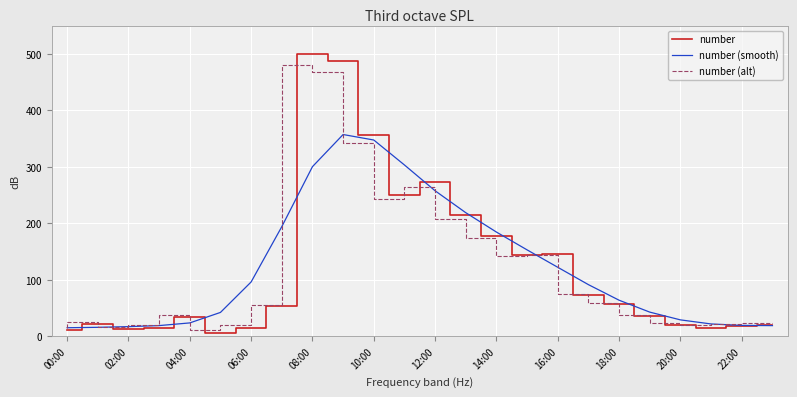

What is the maximum value for number (alt)?

480.0